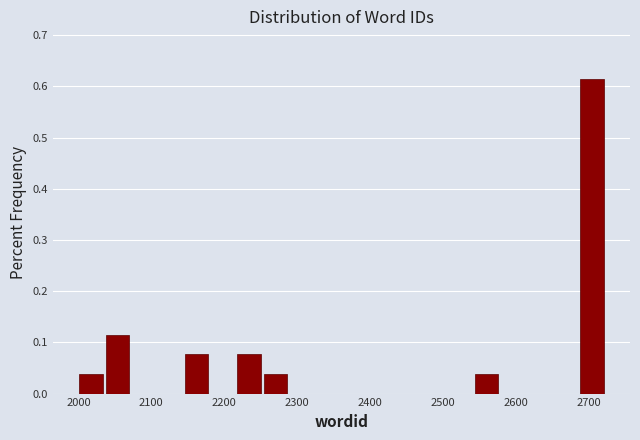

Around what value on the x-axis is the tallest bar? Give the approximate position of its centre, as read against the axis.

2700